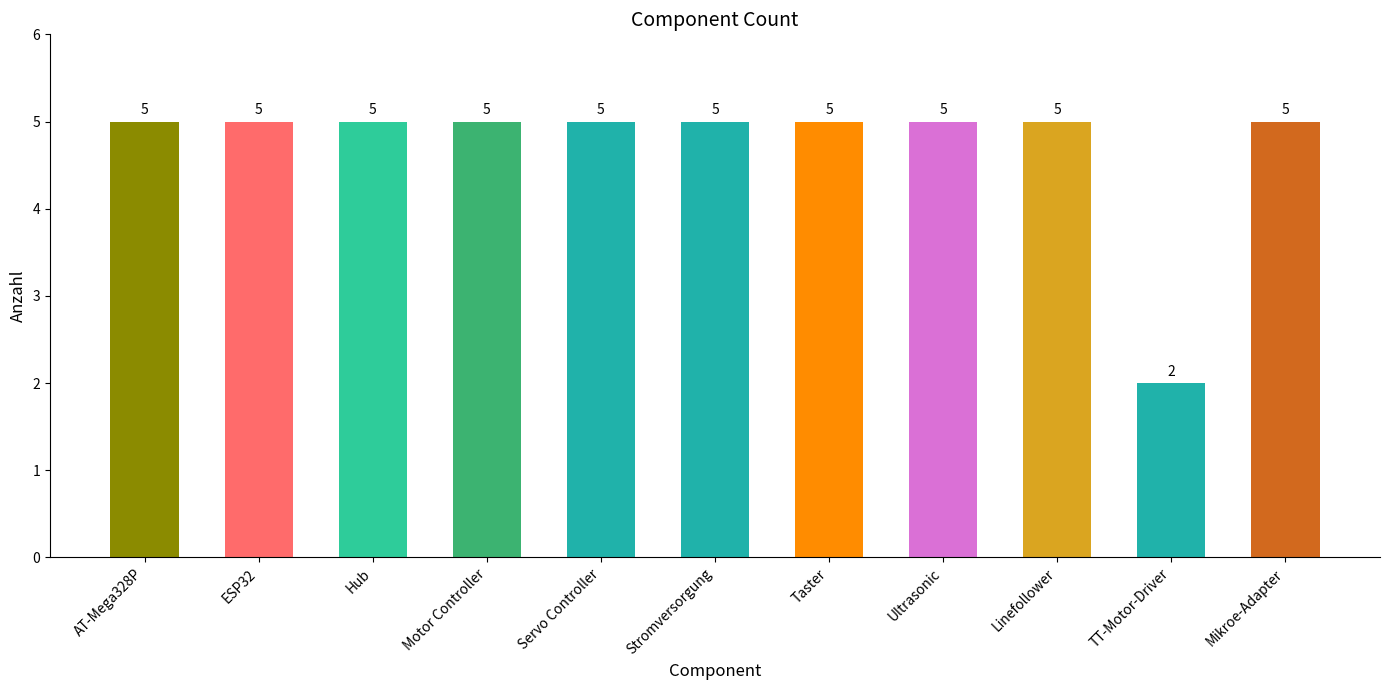

Reading left to right, what are all the values shown in this chart?

AT-Mega328P=5	ESP32=5	Hub=5	Motor Controller=5	Servo Controller=5	Stromversorgung=5	Taster=5	Ultrasonic=5	Linefollower=5	TT-Motor-Driver=2	Mikroe-Adapter=5